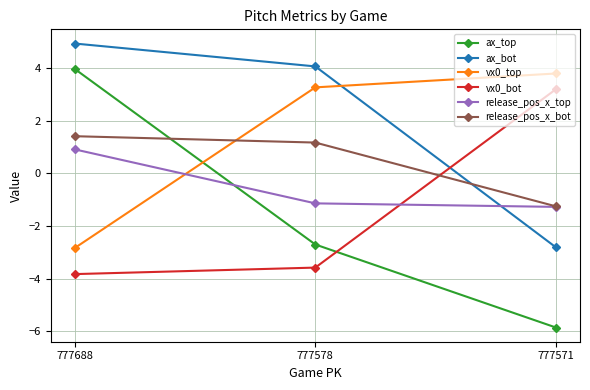

At which label does ax_top first exceed -2?

777688